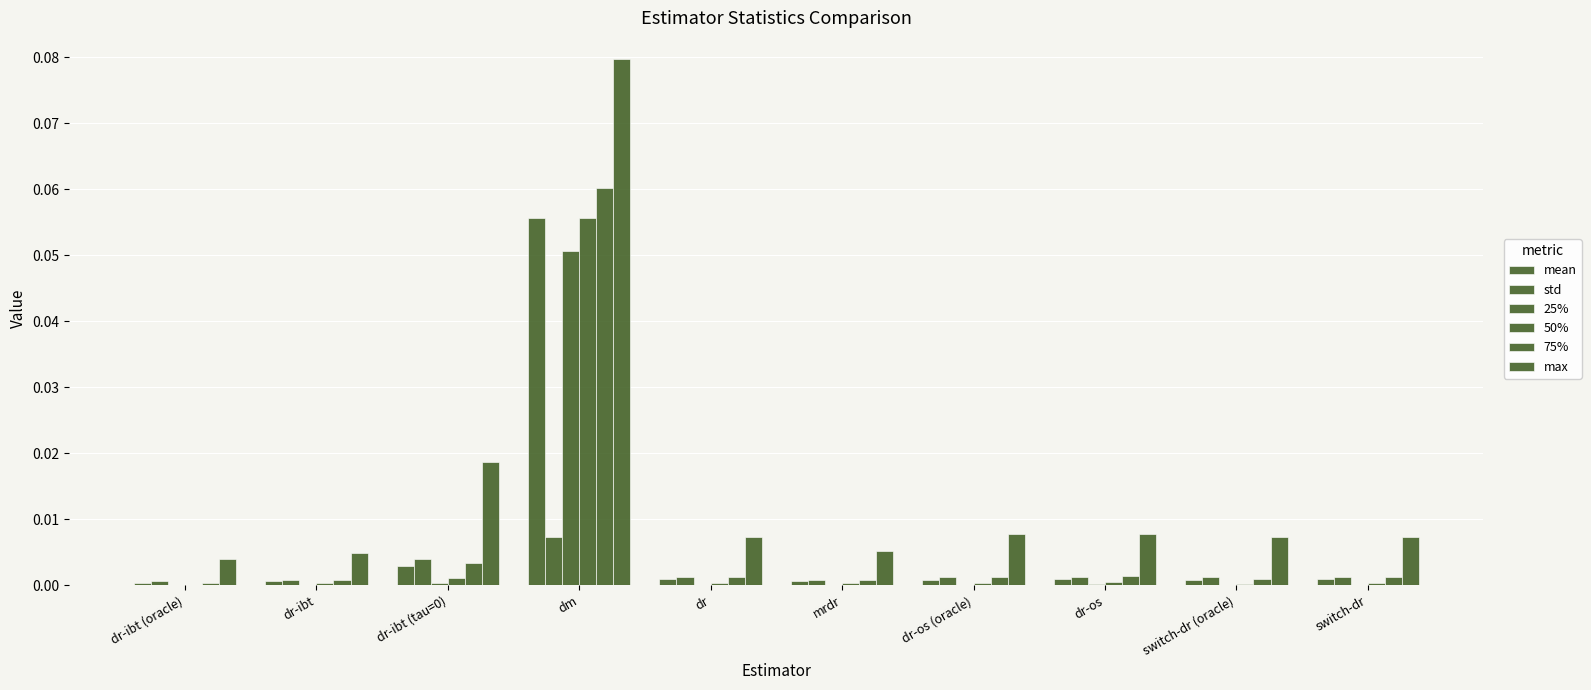

At dm, list the series in order from largest to smallest.

max, 75%, 50%, mean, 25%, std